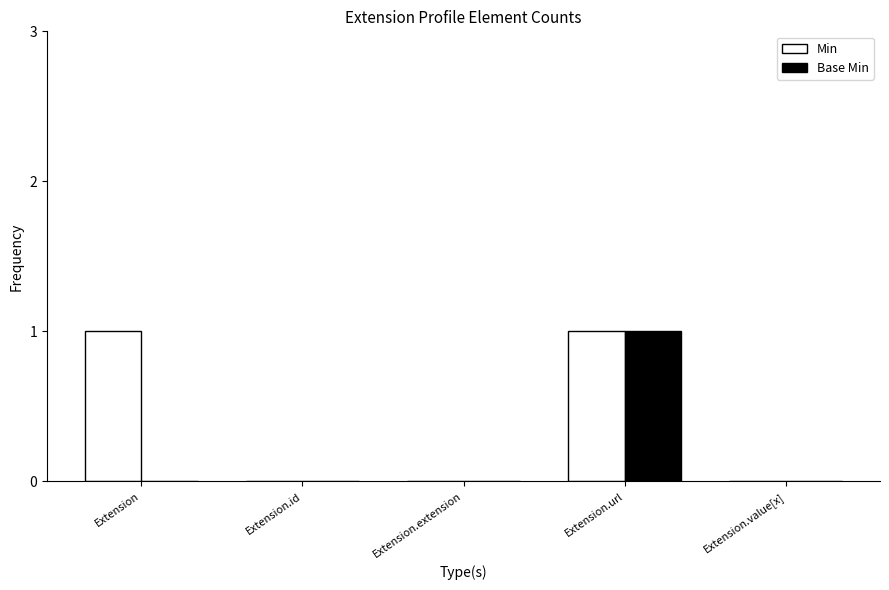

What are all the series names shown in the legend?

Min, Base Min